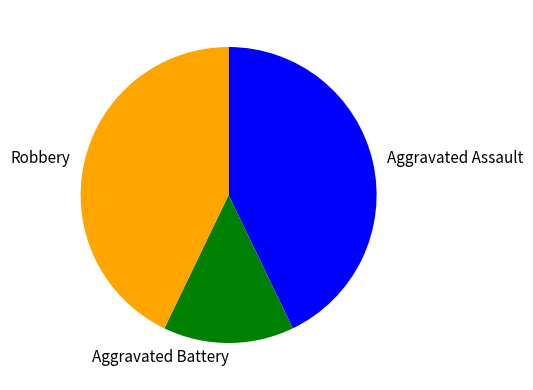

Do Aggravated Assault and Aggravated Battery together represent more than half of the pie?

Yes